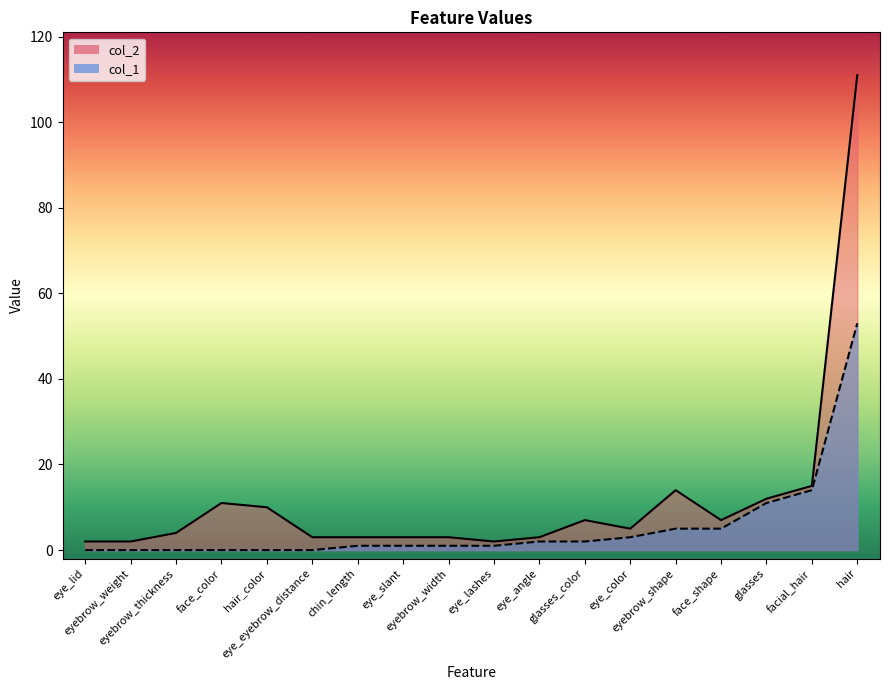

True or false: col_1 line and col_2 line cross at least once.

False